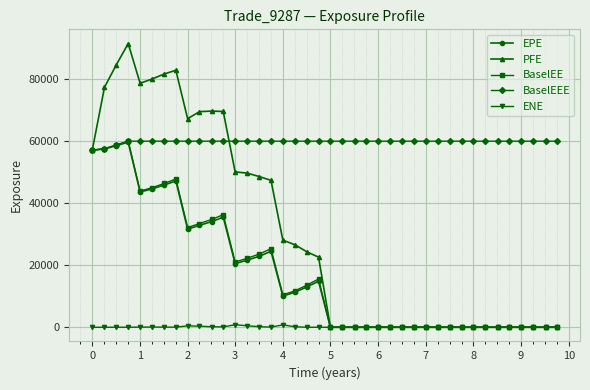

What is the greatest value displayed?

91367.2